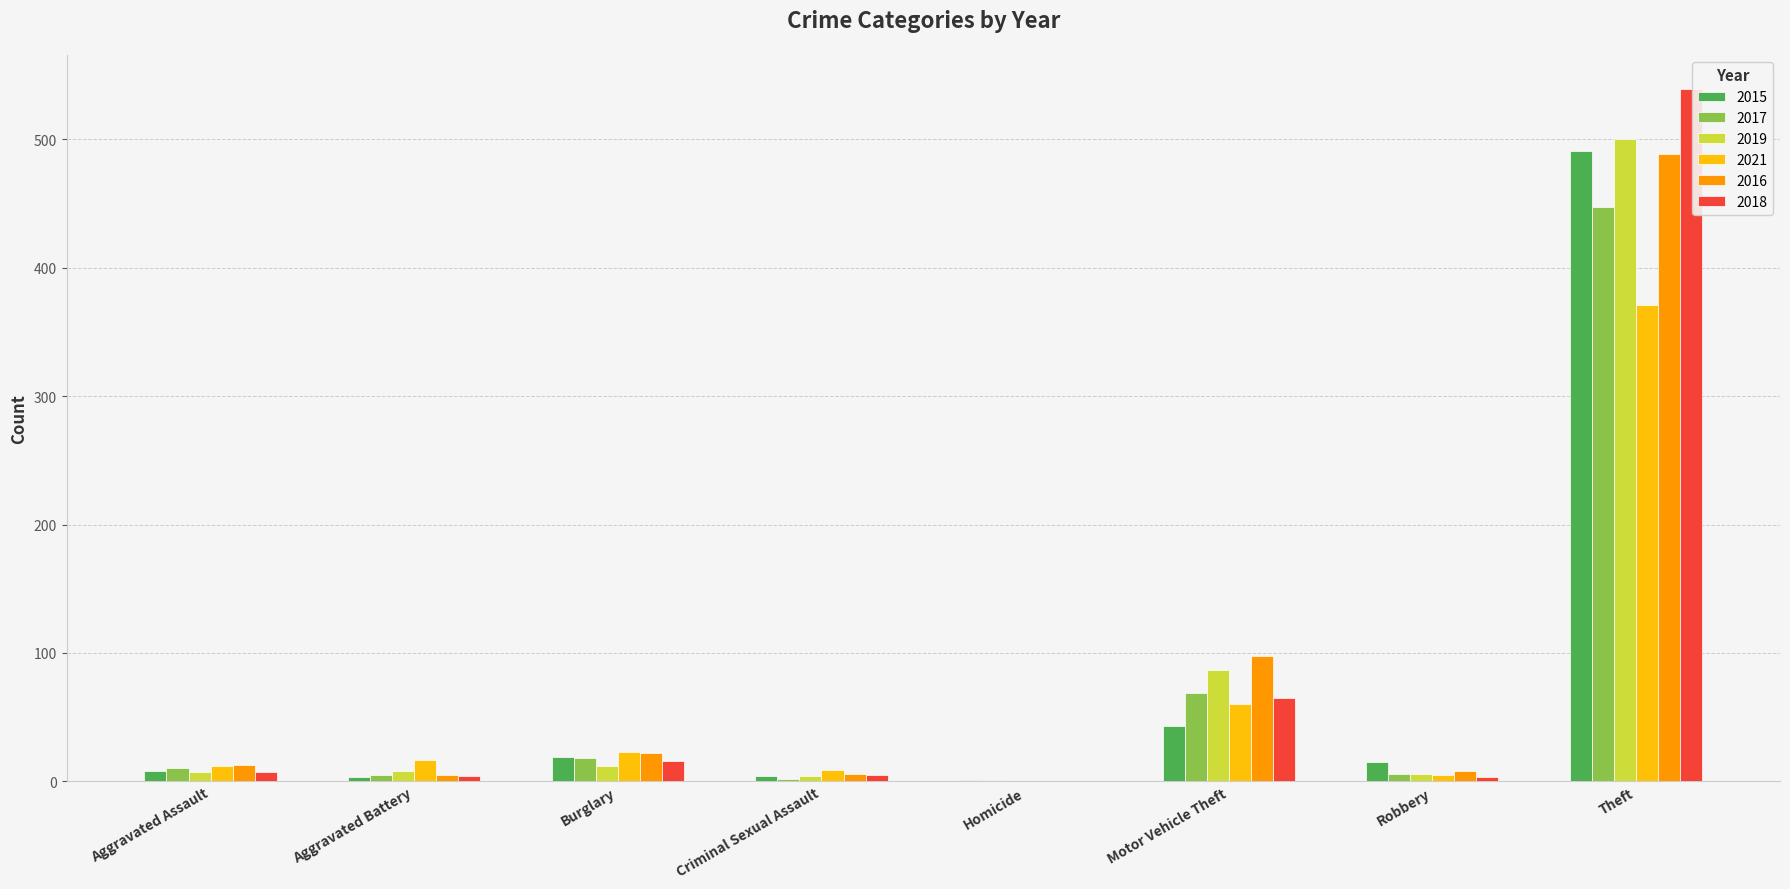

At which category does the chart reach its peak across all series?

Theft